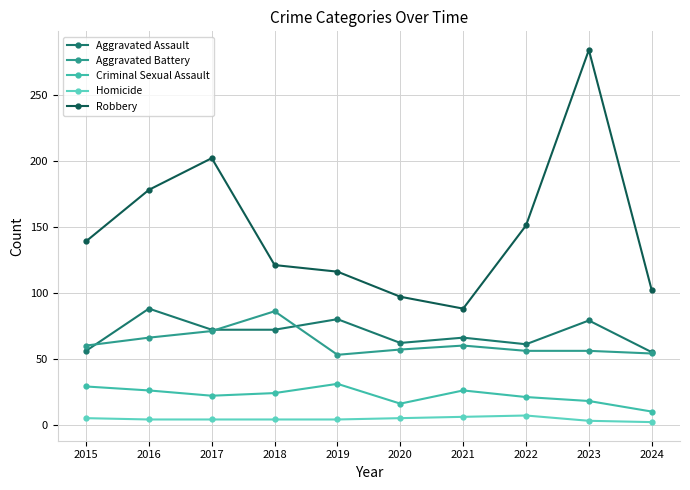

The value of Aggravated Battery at 2018 is 86. True or false?

True